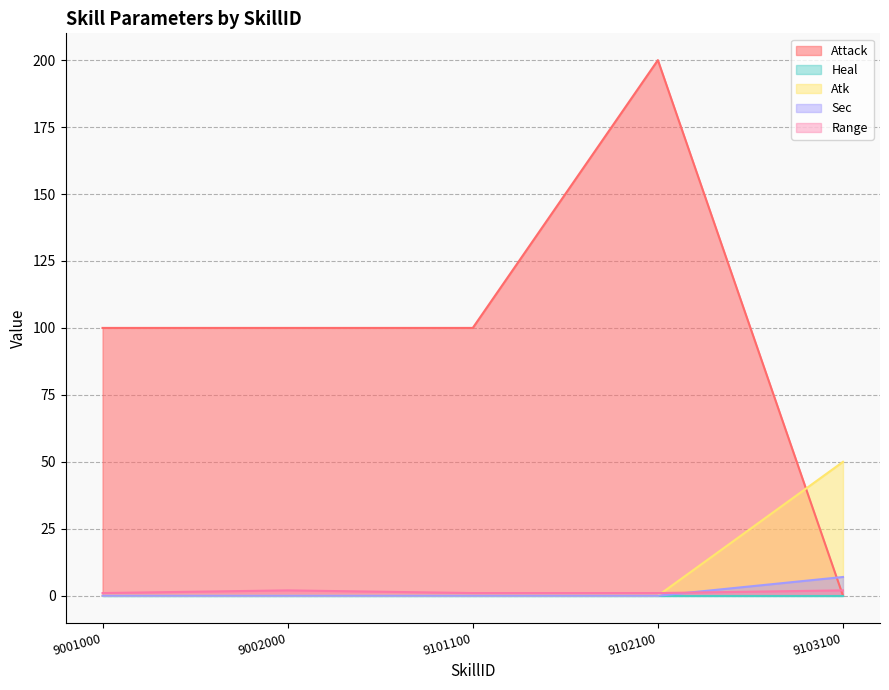

Between 9002000 and 9103100, which series saw the biggest shift?

Attack